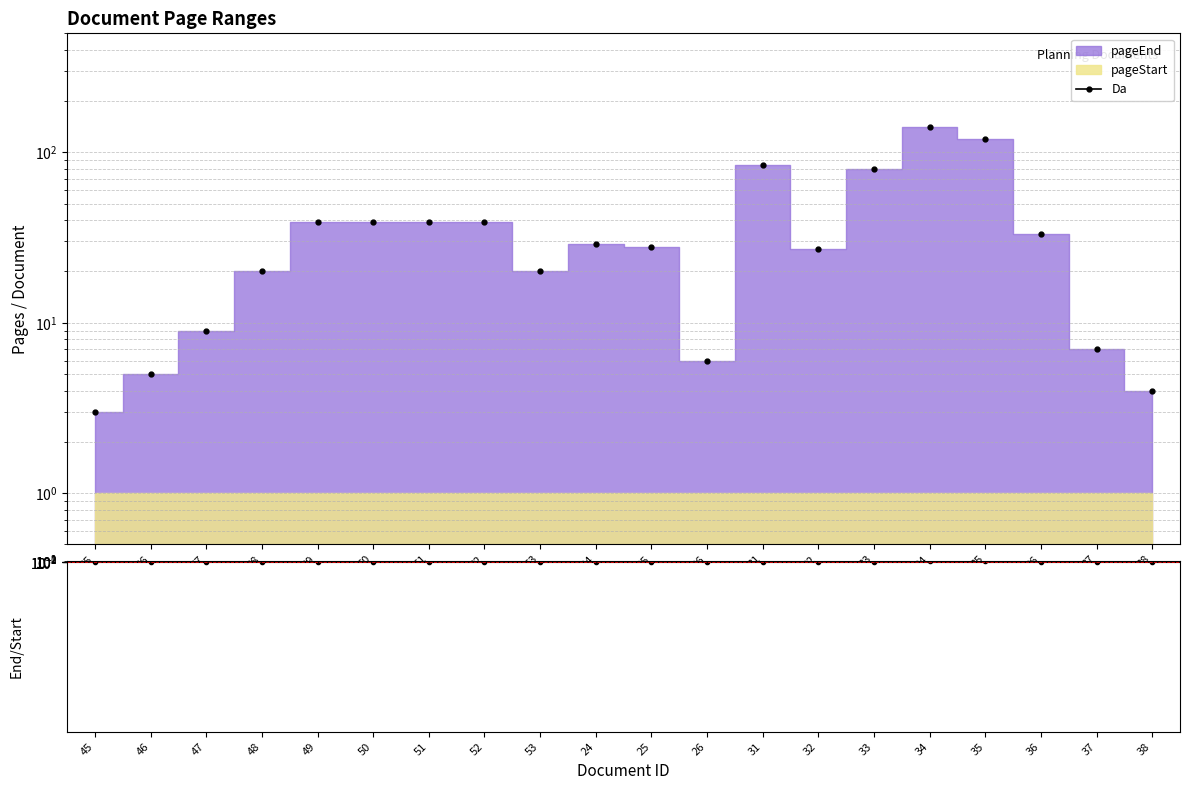

How many values exceed 29?

9